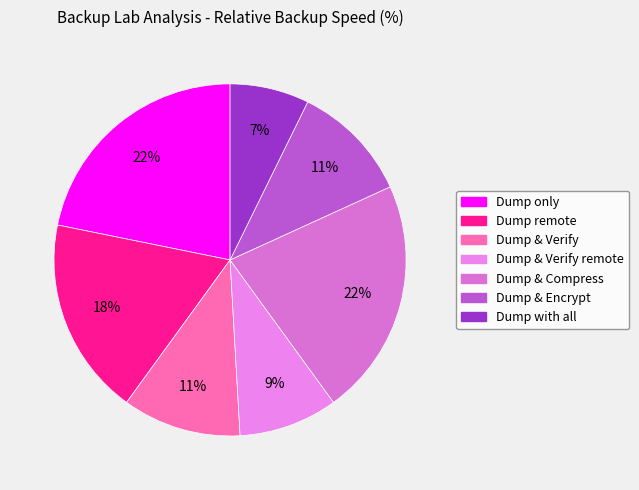

How many segments does this pie chart have?

7